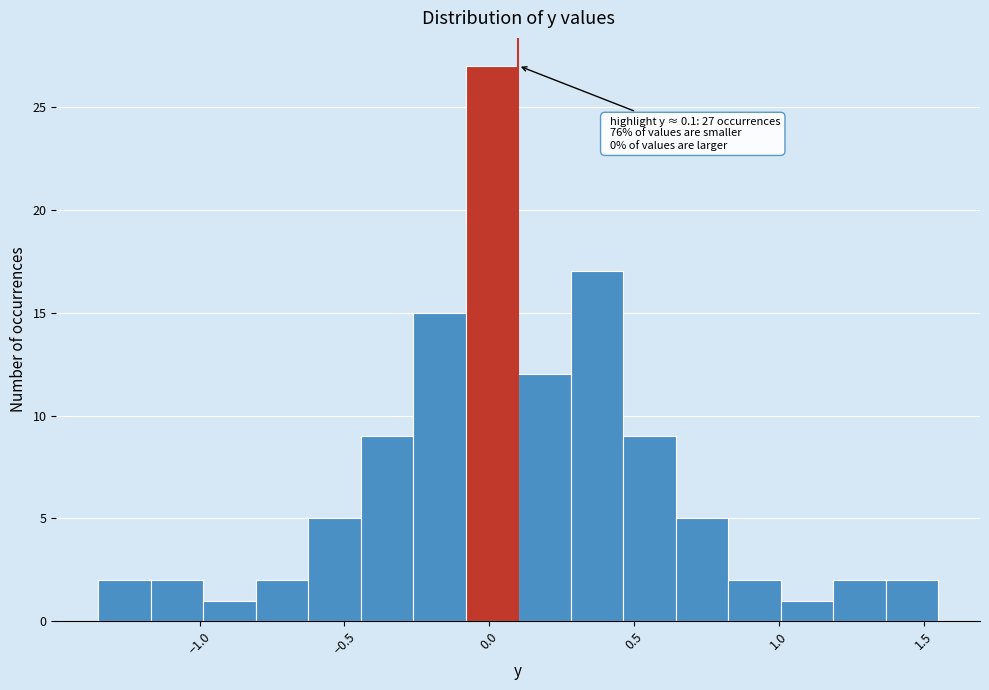

Around what value on the x-axis is the tallest bar? Give the approximate position of its centre, as read against the axis.

0.00